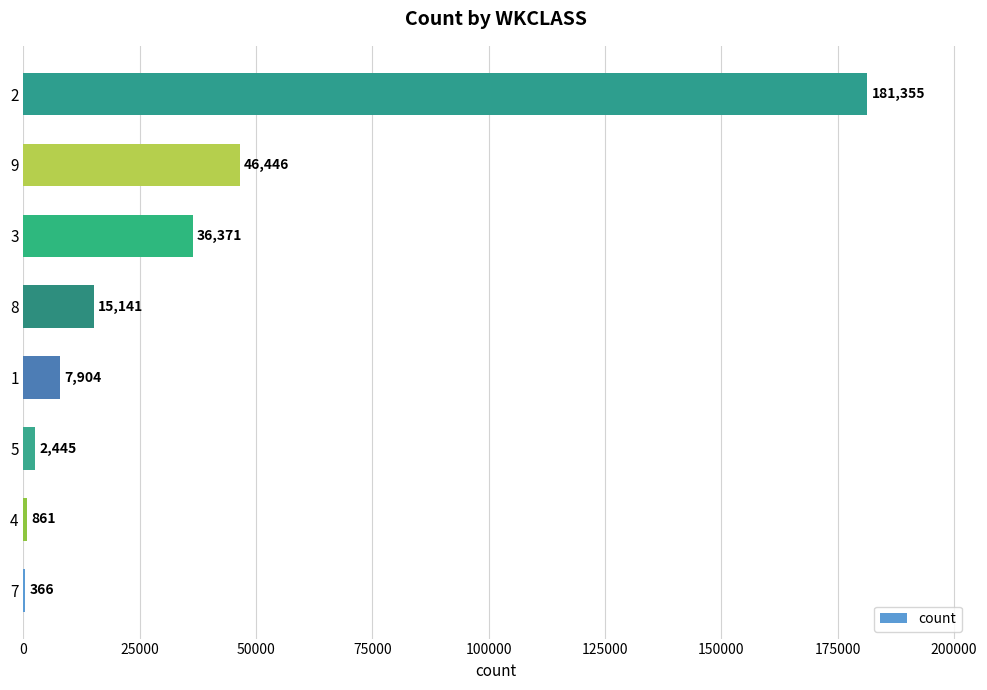

Between 9 and 5, which is larger?

9